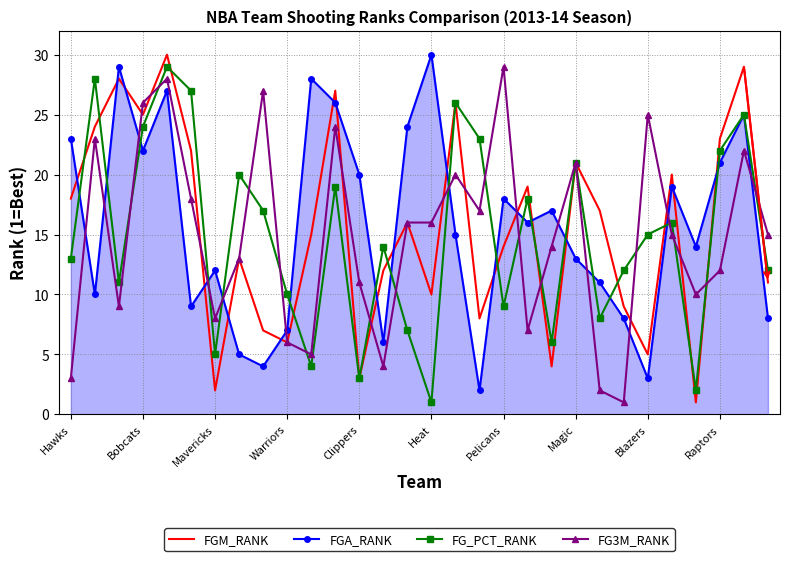

Which series ends up on top after the final intersection of FG3M_RANK and FGA_RANK?

FG3M_RANK